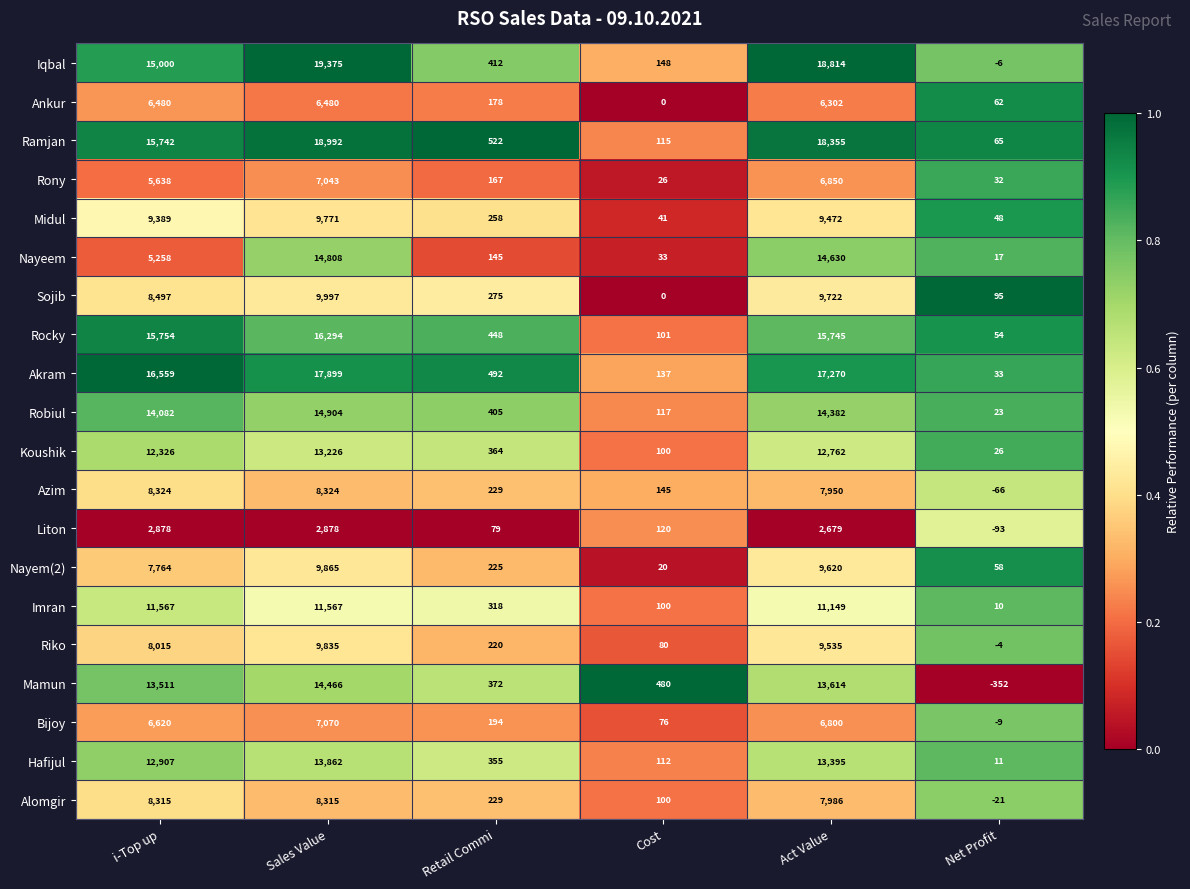

What value does the Ramjan series have at i-Top up, to the nearest 50?

15750